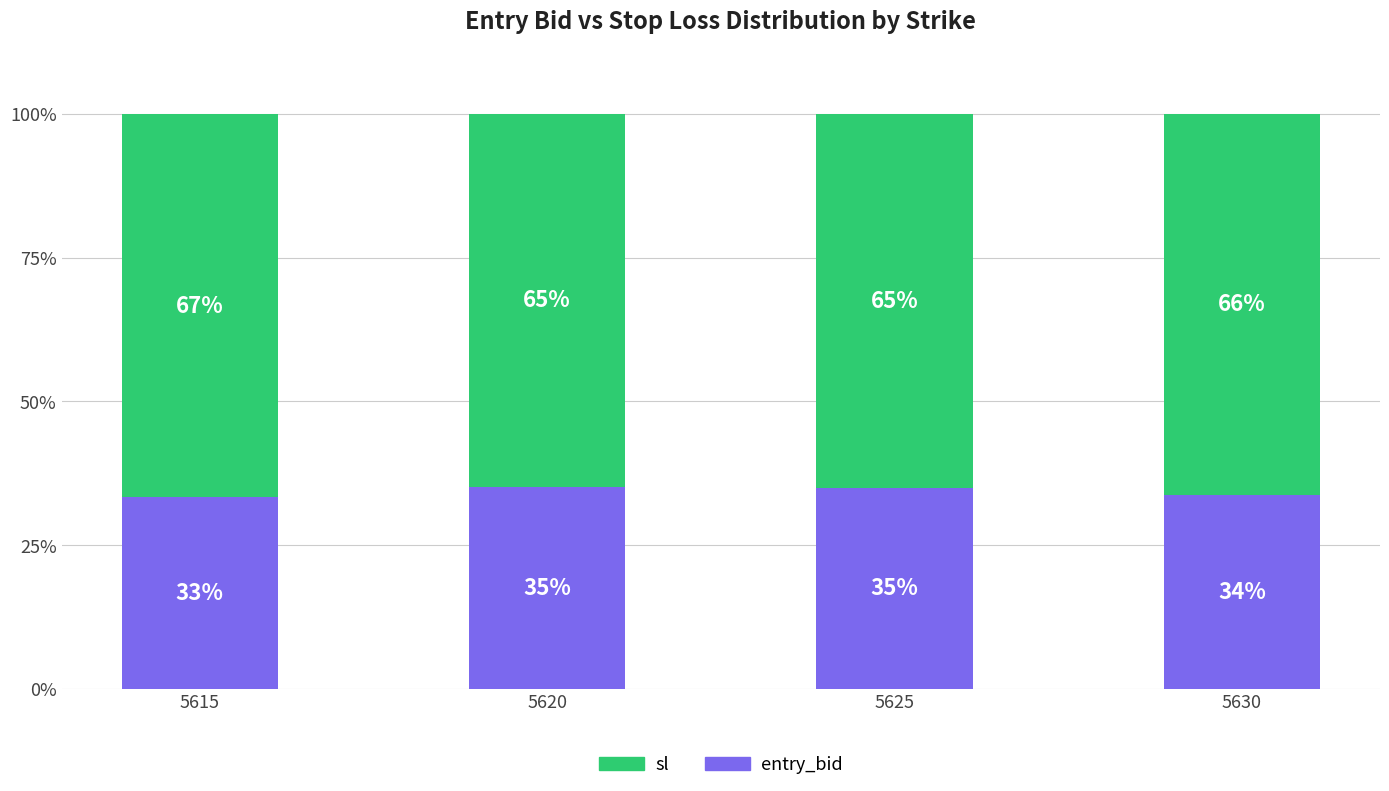

The value of entry_bid at 5620 is 35.1. True or false?

True